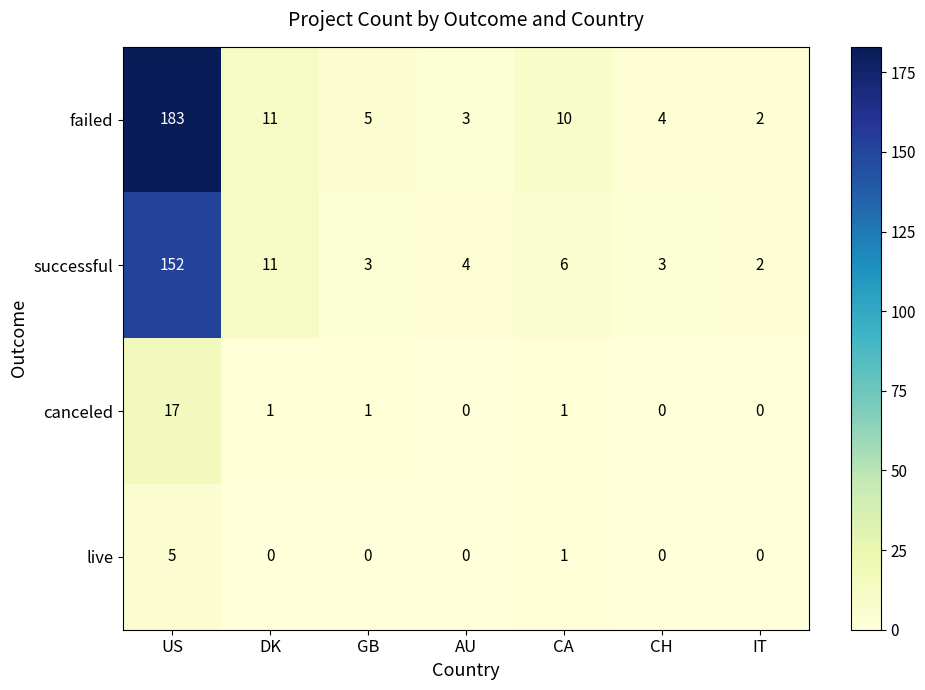

Count the number of data series in this chart.

4